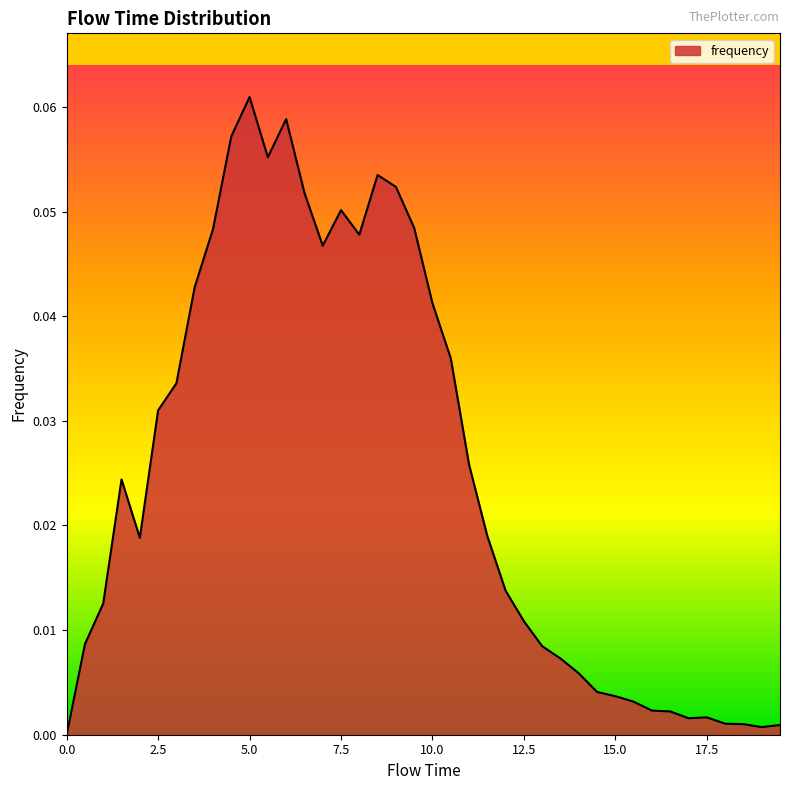

List the labels in order of value, smallest first.

0.0, 19.0, 19.5, 18.5, 18.0, 17.0, 17.5, 16.5, 16.0, 15.5, 15.0, 14.5, 14.0, 13.5, 13.0, 0.5, 12.5, 1.0, 12.0, 2.0, 11.5, 1.5, 11.0, 2.5, 3.0, 10.5, 10.0, 3.5, 7.0, 8.0, 4.0, 9.5, 7.5, 6.5, 9.0, 8.5, 5.5, 4.5, 6.0, 5.0